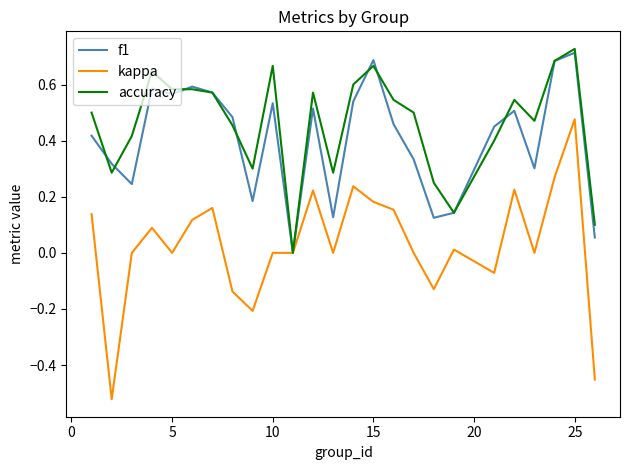

Which series has the largest range (max minus min)?

kappa